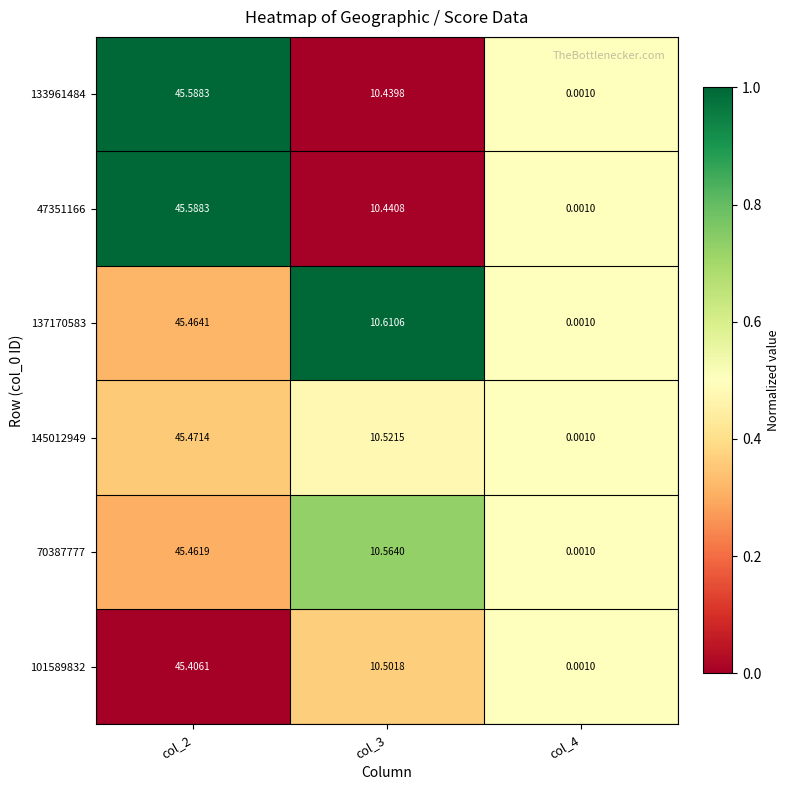

Is the value of 101589832 at col_3 greater than the value of 145012949 at col_4?

Yes